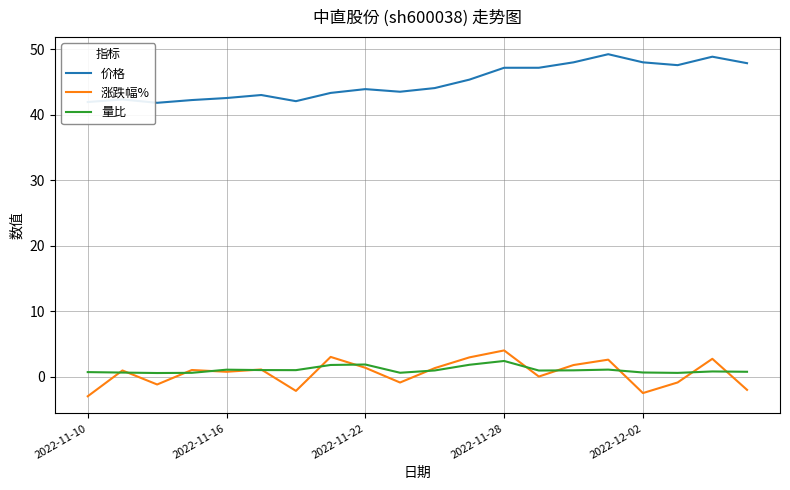

True or false: 涨跌幅% and 价格 cross at least once.

False